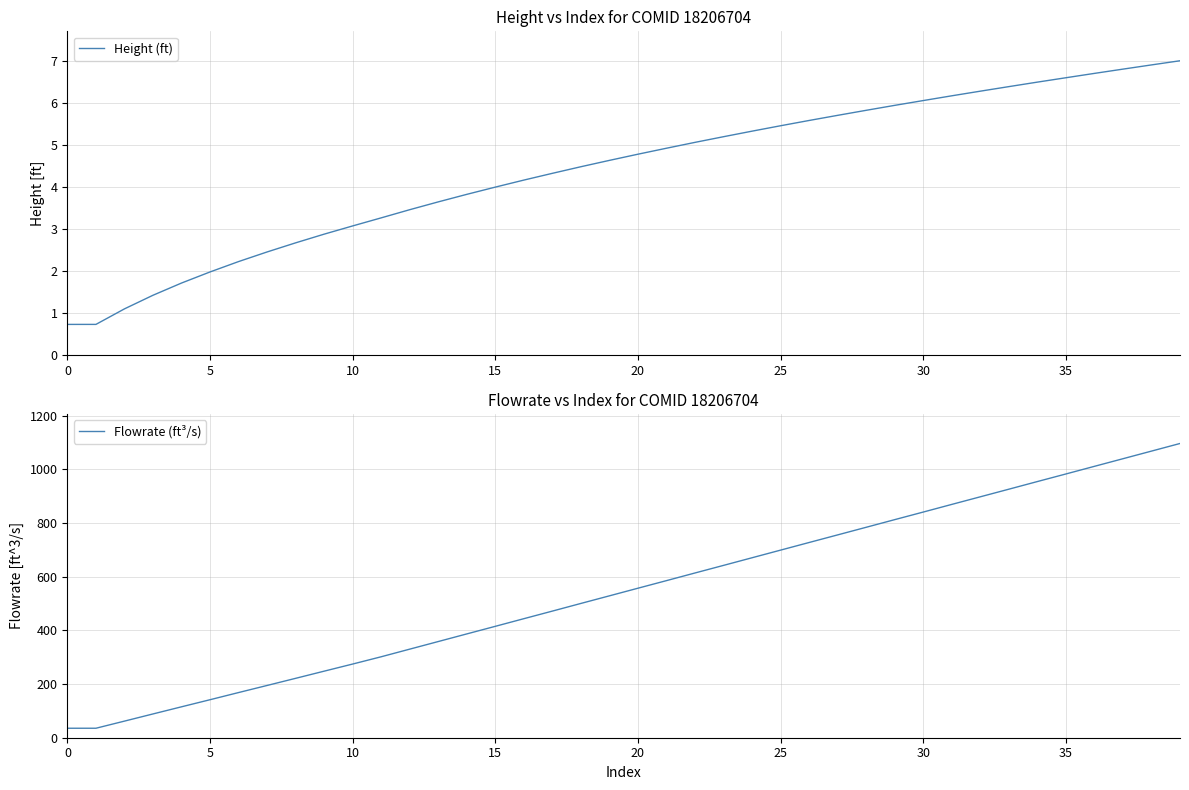

What is the lowest value of the Flowrate (ft³/s) series?

35.3